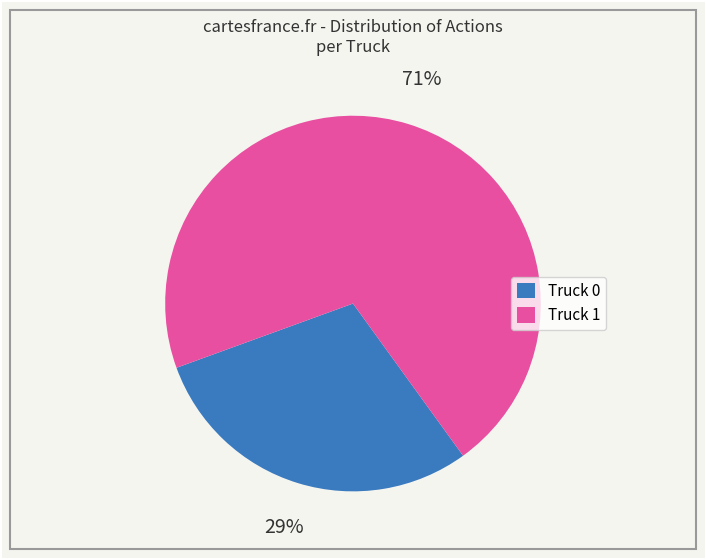

True or false: Truck 1 accounts for 71% of the total.

True